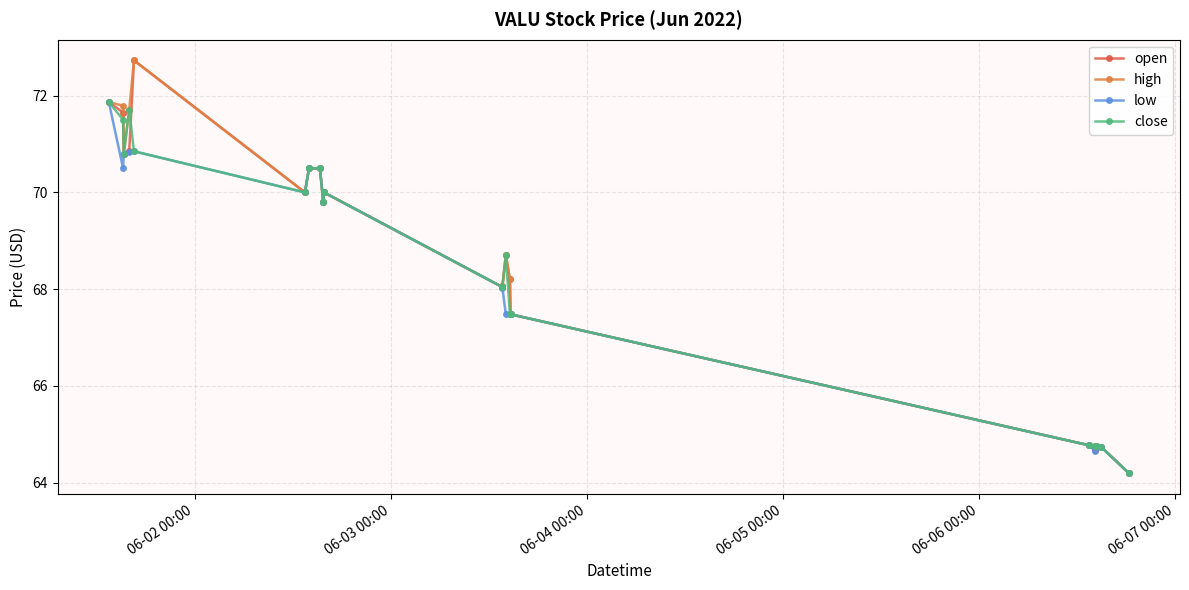

How many data points in low are less than 69?

10